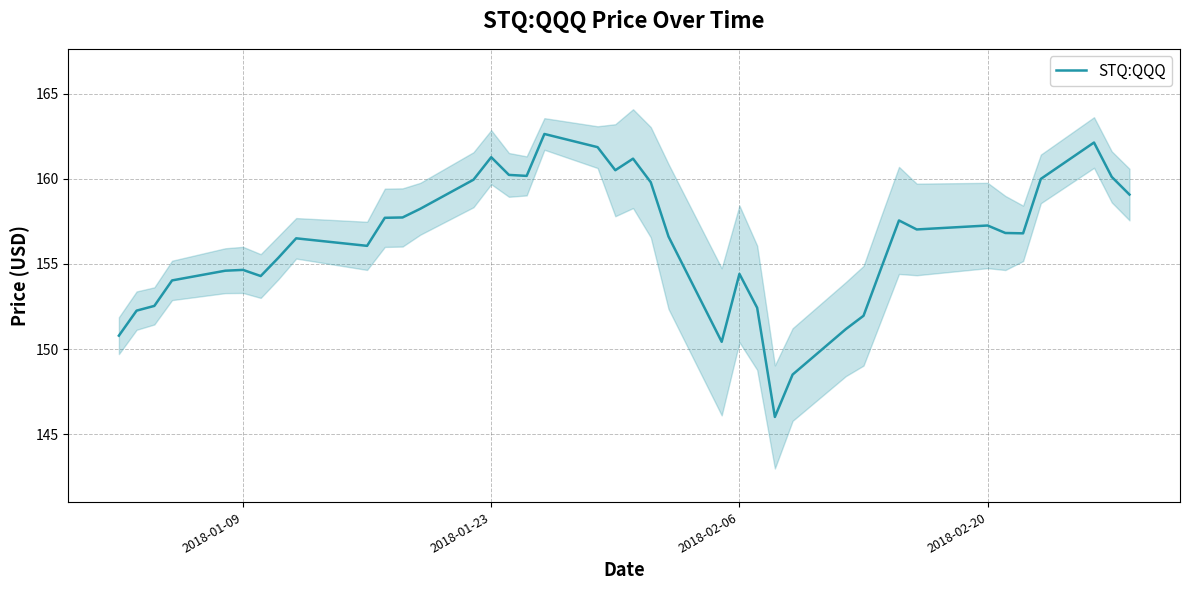

What is the maximum value shown in the chart?

162.6